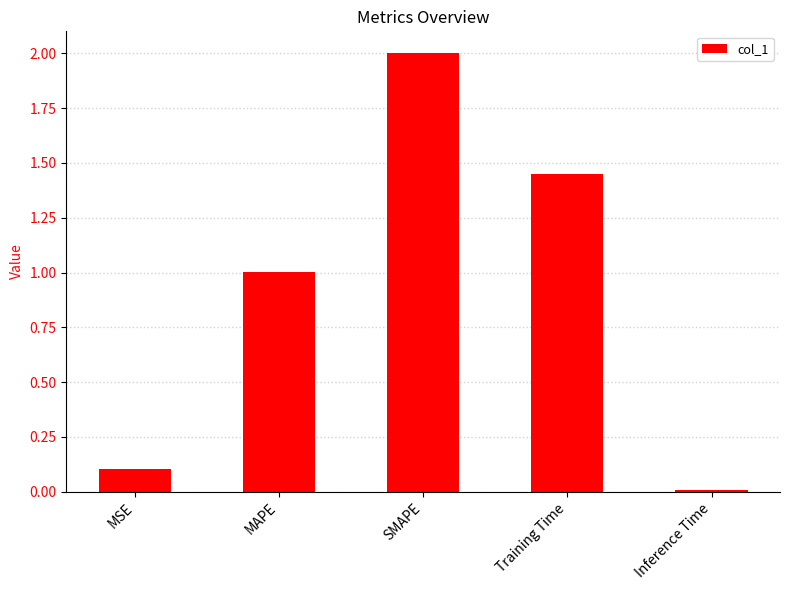

At which category does the chart reach its peak across all series?

SMAPE